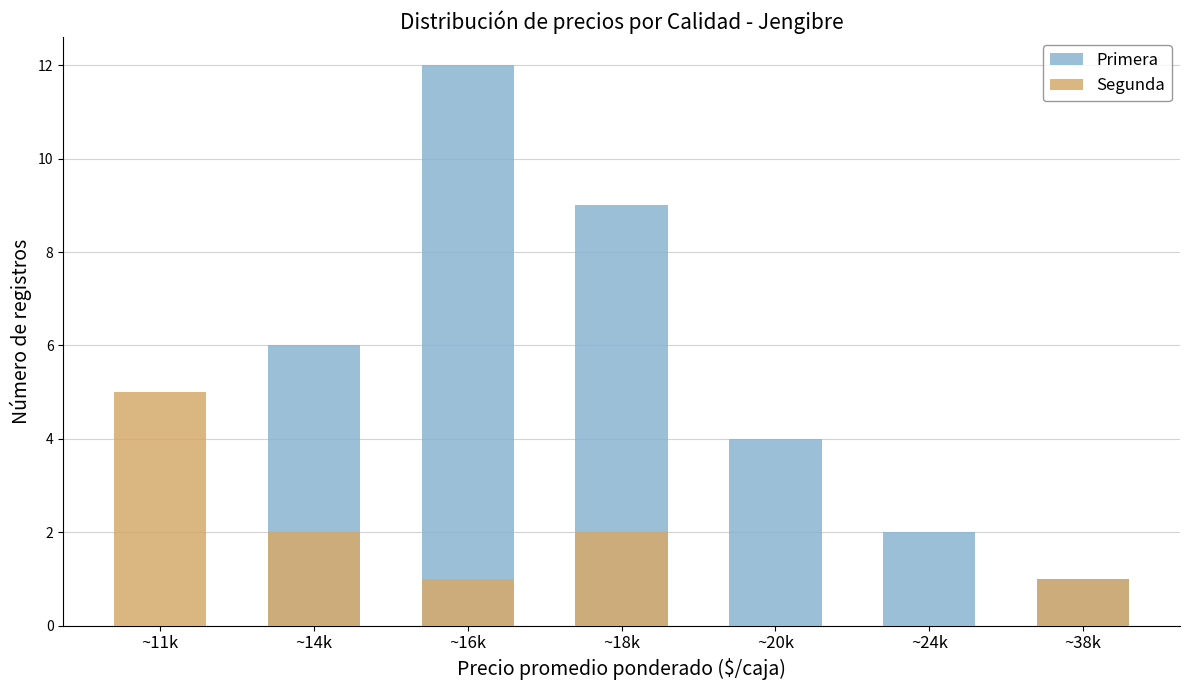

Is it true that Primera equals 6 at ~20k?

False